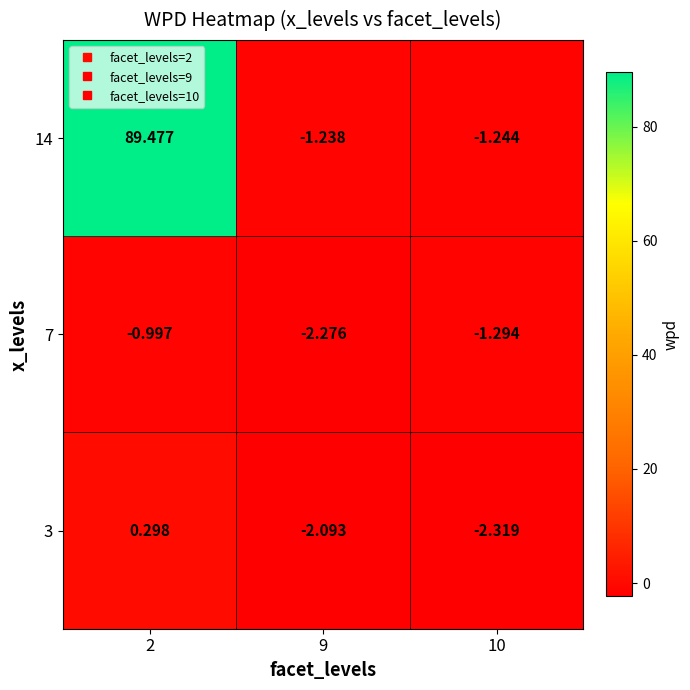

What is the greatest value displayed?

89.5